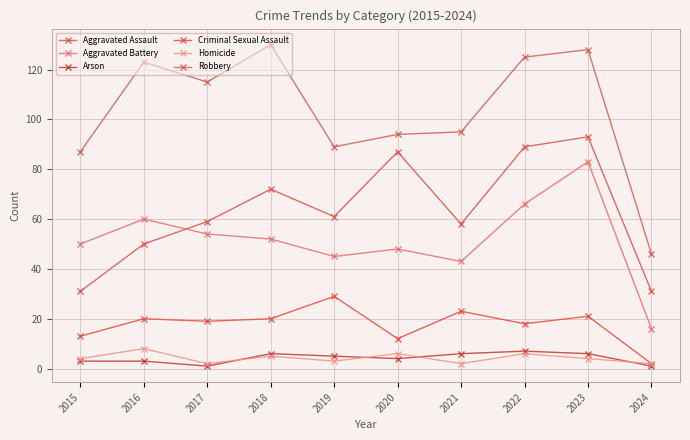

What is the value of the Homicide point at the 7th from the left?

2